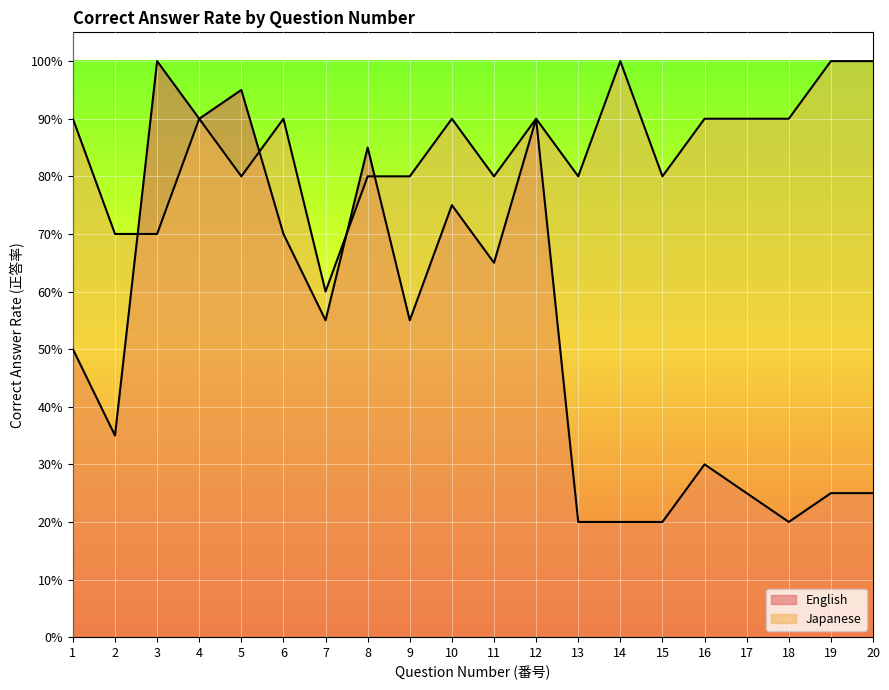

Reading left to right, what are all the values shown in this chart?

English: 0.5	0.3	1.0	0.9	0.9	0.7	0.6	0.8	0.6	0.8	0.7	0.9	0.2	0.2	0.2	0.3	0.2	0.2	0.2	0.2
Japanese: 0.9	0.7	0.7	0.9	0.8	0.9	0.6	0.8	0.8	0.9	0.8	0.9	0.8	1.0	0.8	0.9	0.9	0.9	1.0	1.0